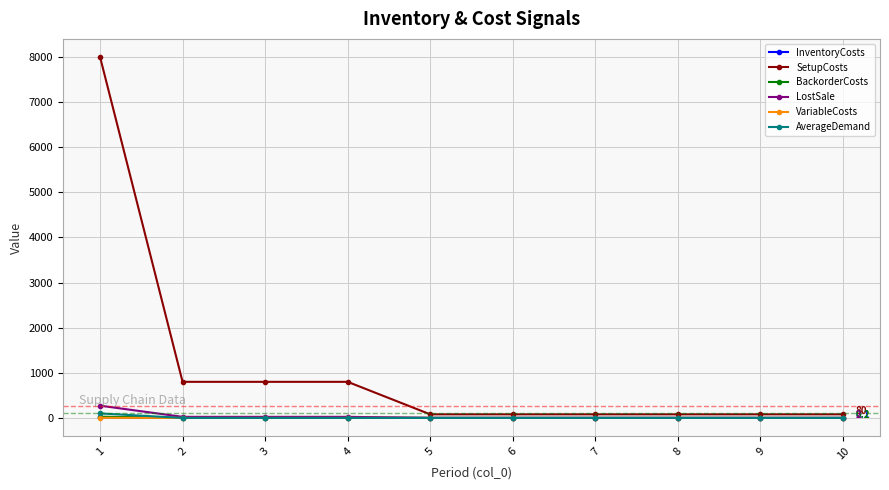

What is the greatest value displayed?

8000.0